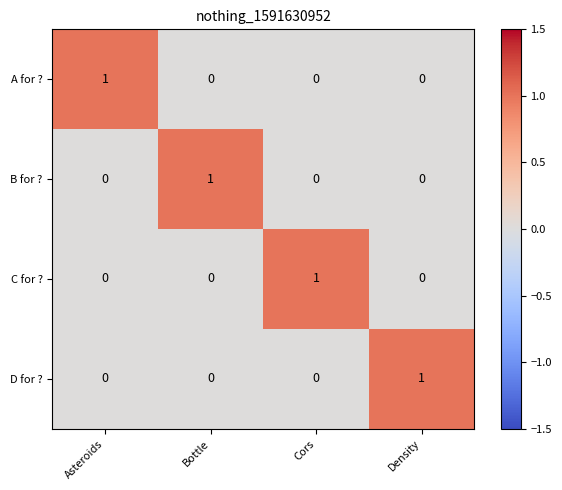

The value of D for ? at Density is 0. True or false?

False